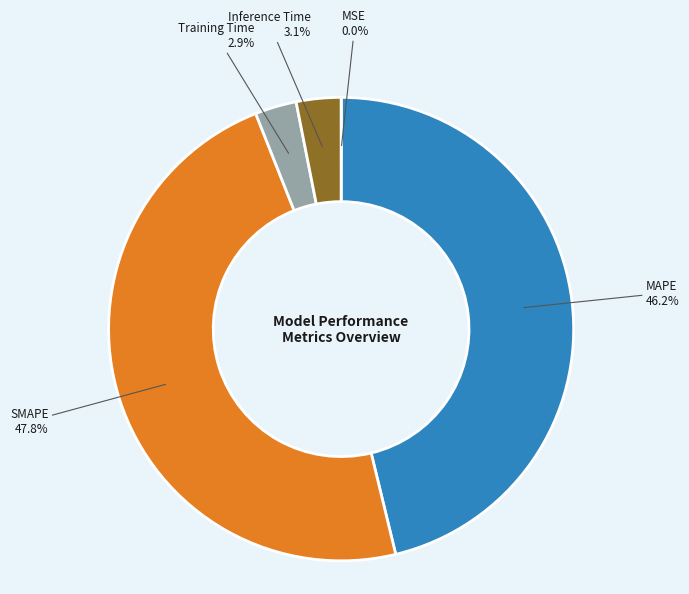

Is there a majority slice in this chart?

No